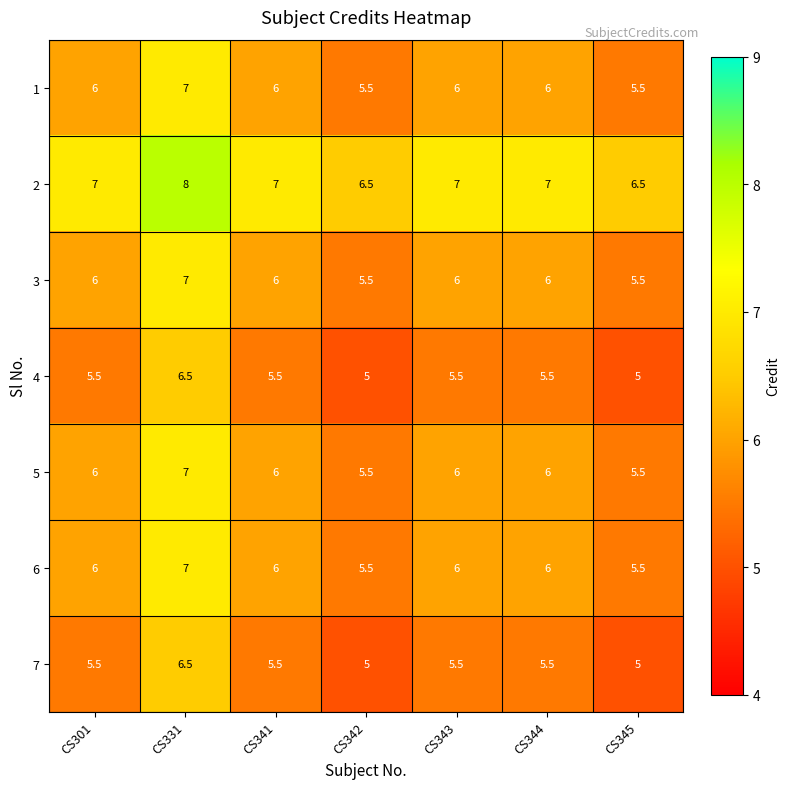

At how many categories does at least one series exceed 5?

7